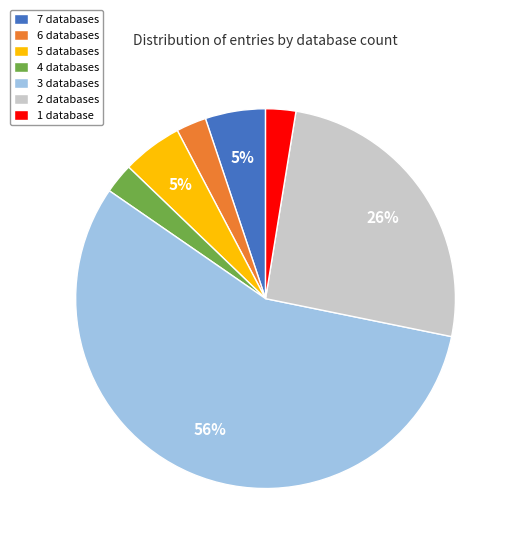

Count the number of slices in the pie.

7